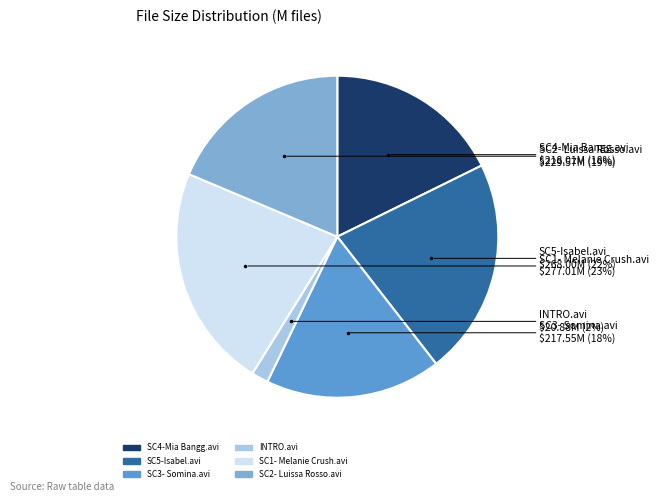

How many slices are in this pie chart?

6